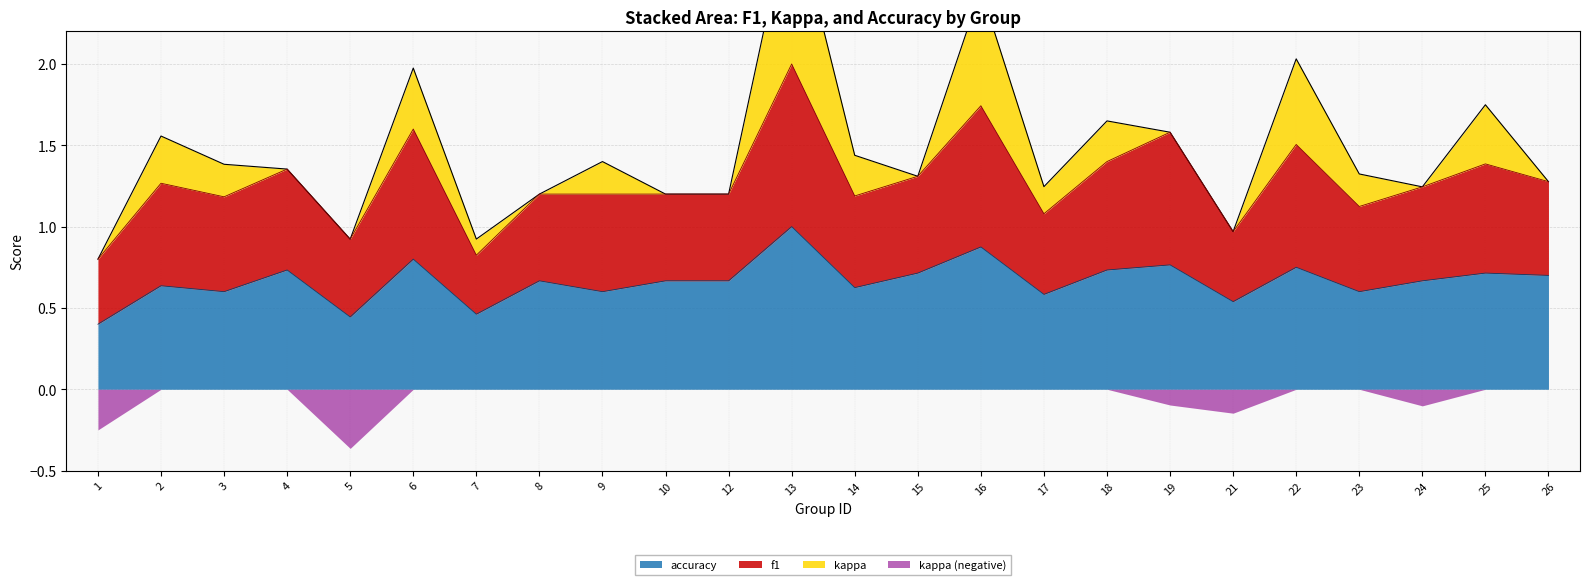

Which series has the widest spread of values?

f1